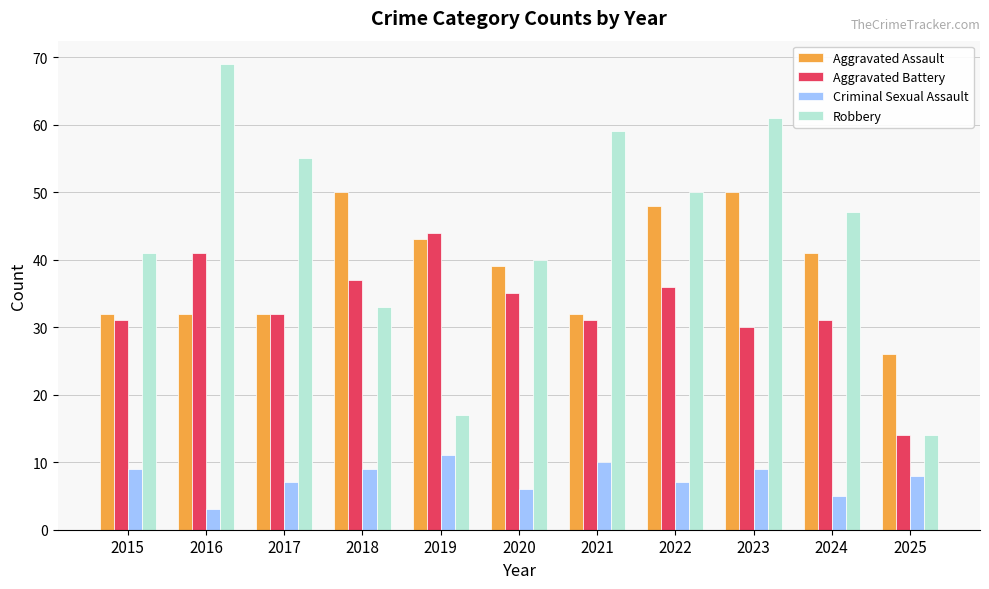

Which series changed the most between 2015 and 2019?

Robbery